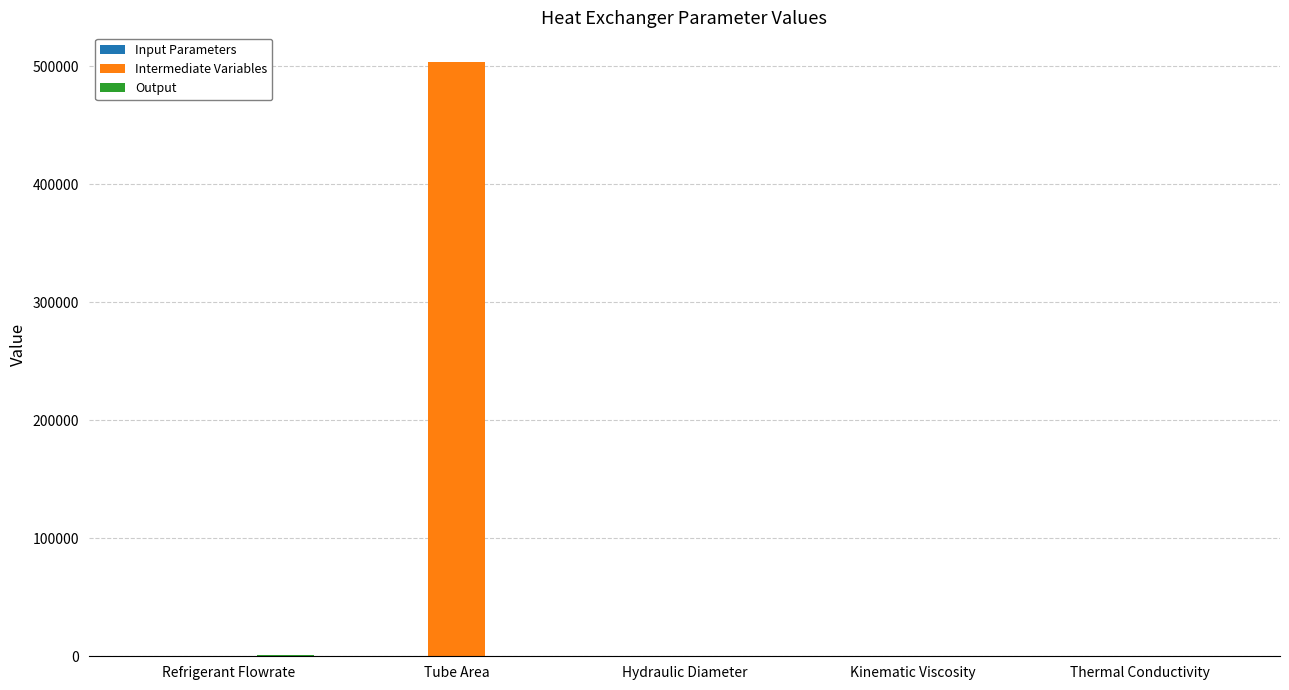

The value of Intermediate Variables at Tube Area is 151268.6. True or false?

False